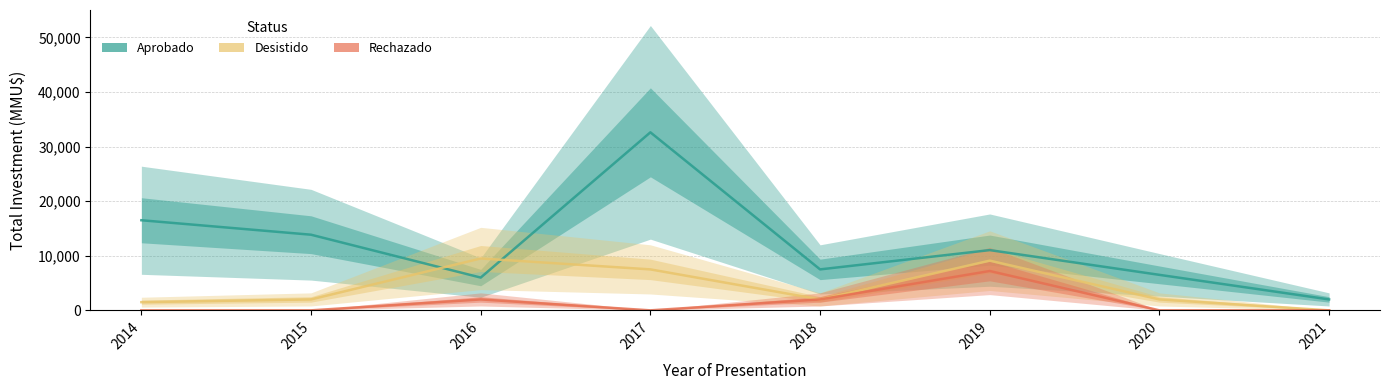

What is the total value across all series at 2017?

40100